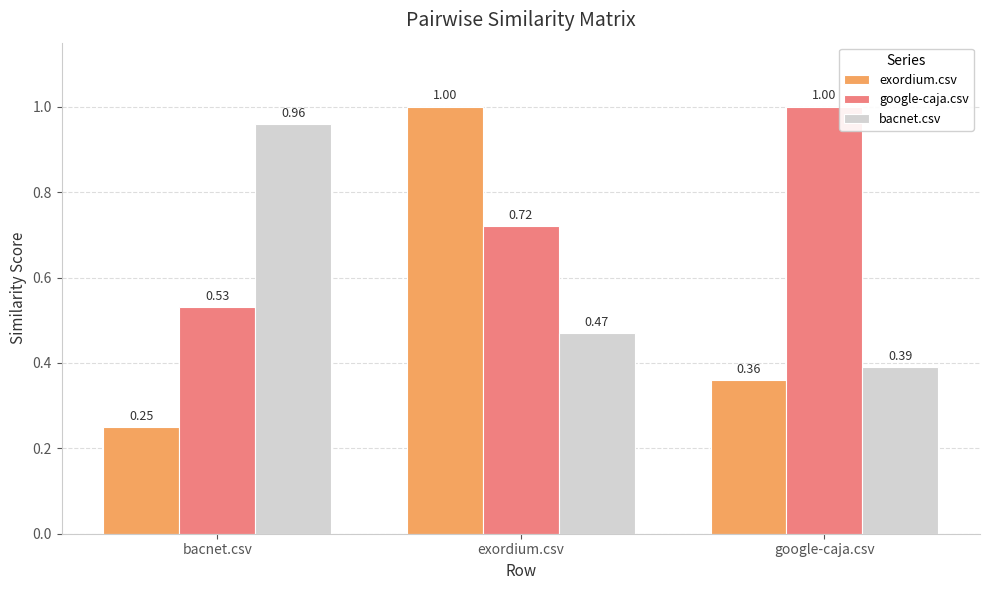

List the labels in order of google-caja.csv value, largest first.

google-caja.csv, exordium.csv, bacnet.csv